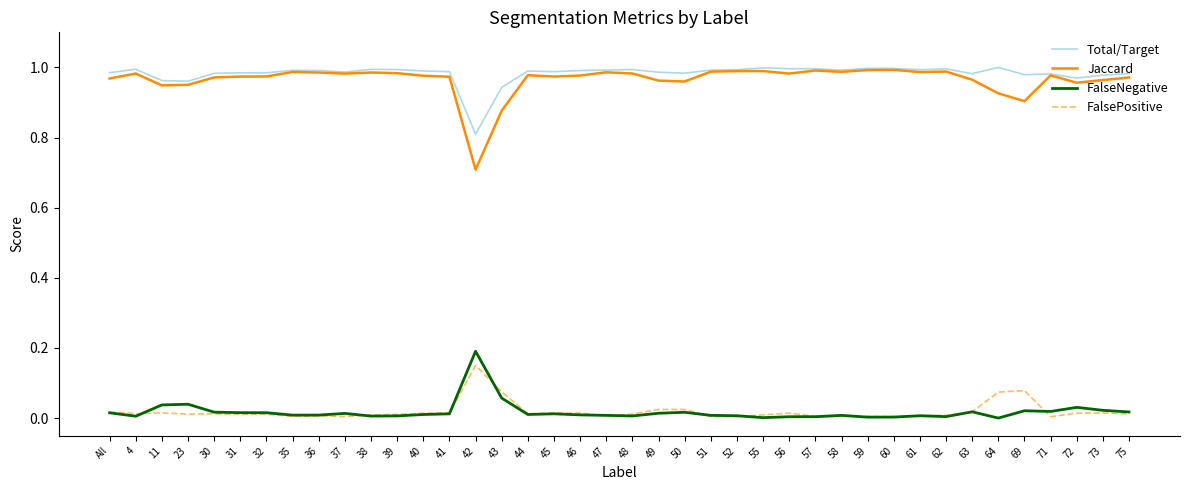

What is the minimum value for Total/Target?

0.8